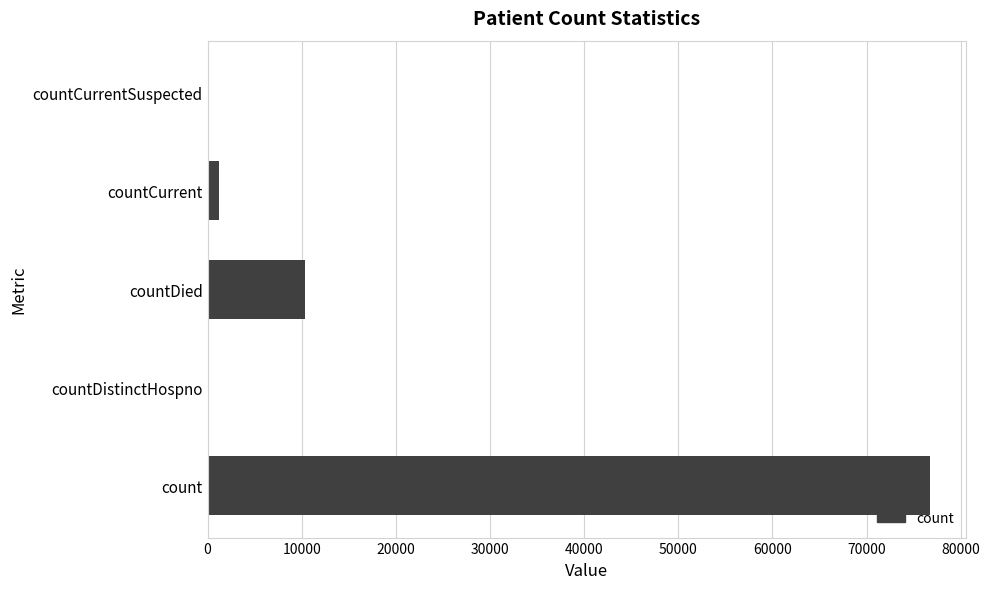

The value at countCurrentSuspected is 50889. True or false?

False